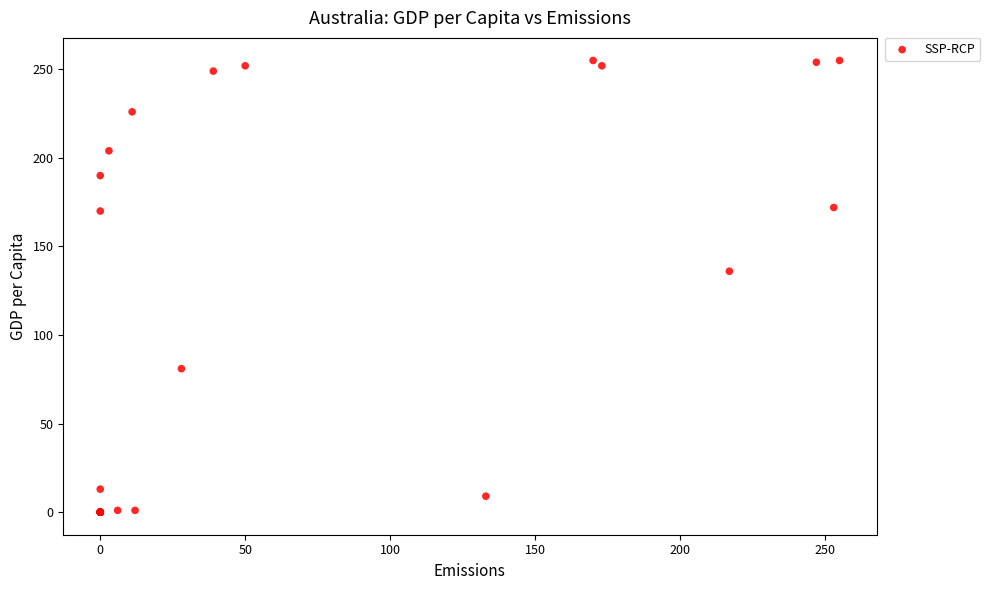

What Y value in the scatter plot is closest to 127?

136